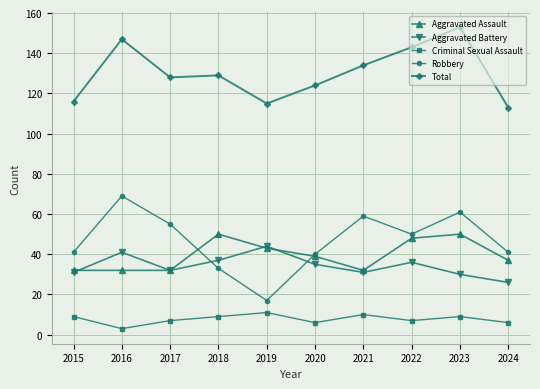

How many series are shown in this chart?

5